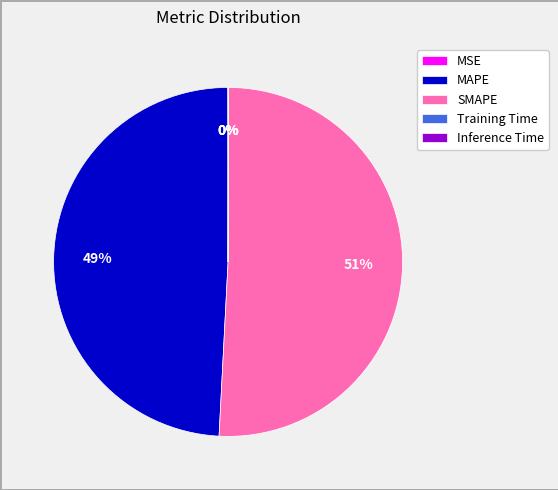

Is it true that MAPE is 49% of the pie?

True